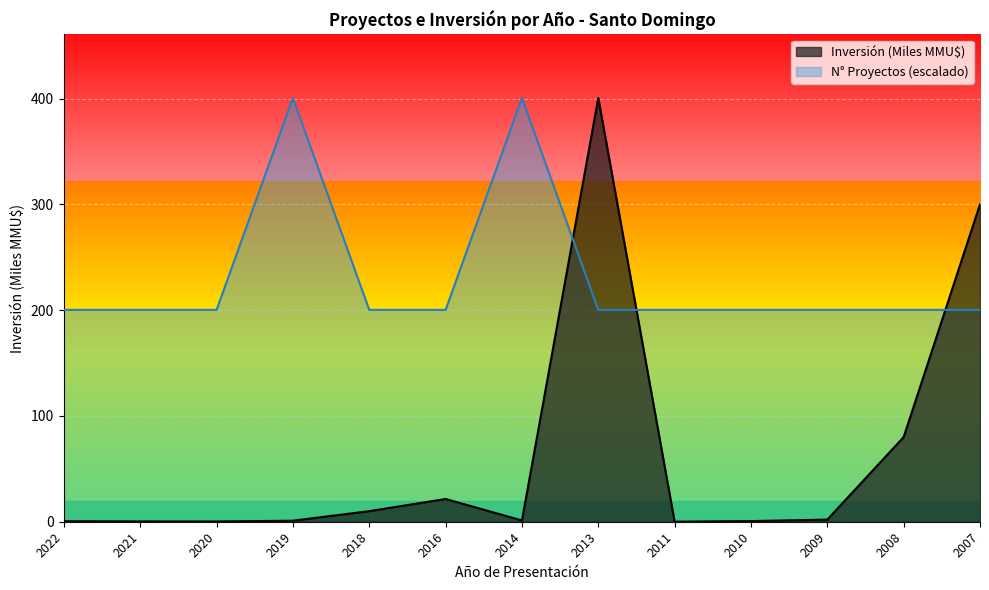

True or false: Inversión Total (MMU$) has more than 0 points higher than both neighbors.

True